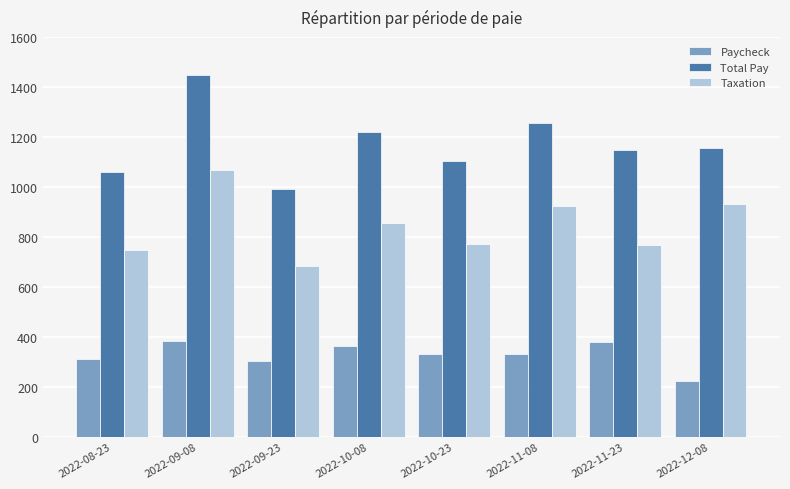

What is the label of the 5th bar from the left?

2022-10-23